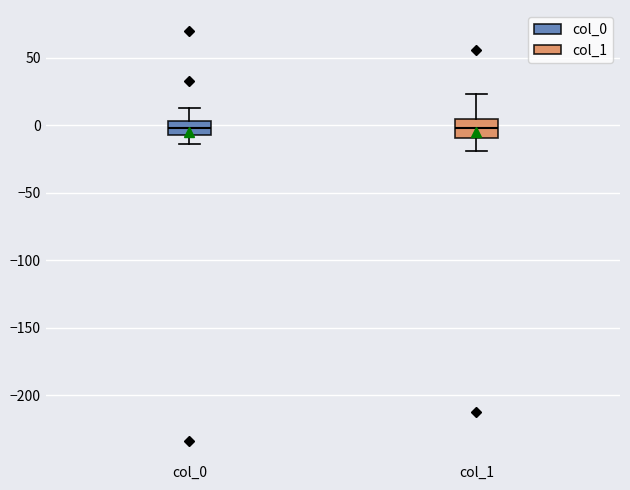

Reading left to right, read every box against the y-axis: the position of its median line, the range the box covers, and the ends of its whiskers. The values are not printed on the chart, so give them approximately, as read against the axis.

col_0: median 0, box -5 to 5, whiskers -15 to 15
col_1: median 0, box -10 to 5, whiskers -20 to 25